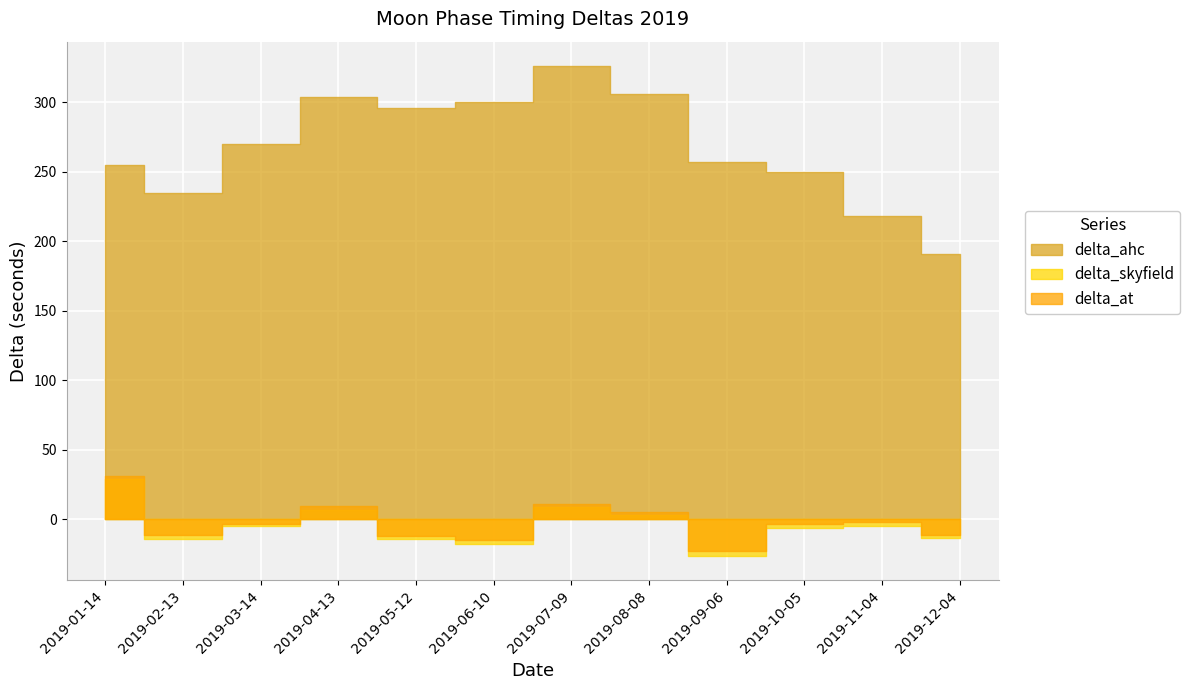

What is the label of the 6th point from the left?

2019-06-10